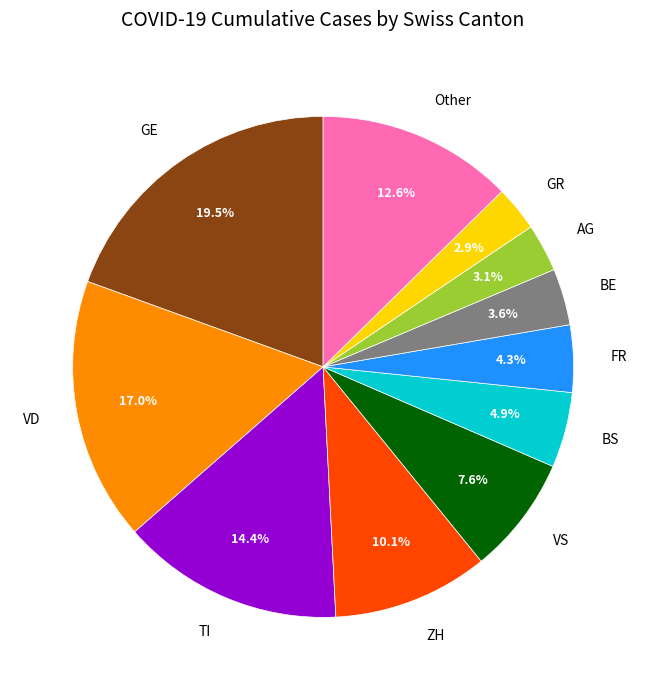

Do TI and VS together represent more than half of the pie?

No